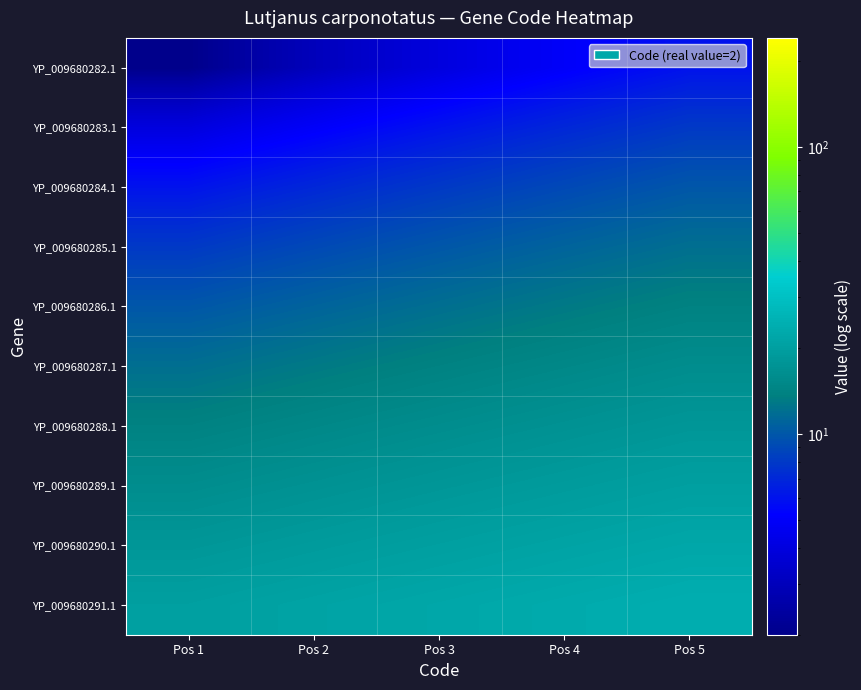

At which category is the sum across all series the highest?

Pos 5